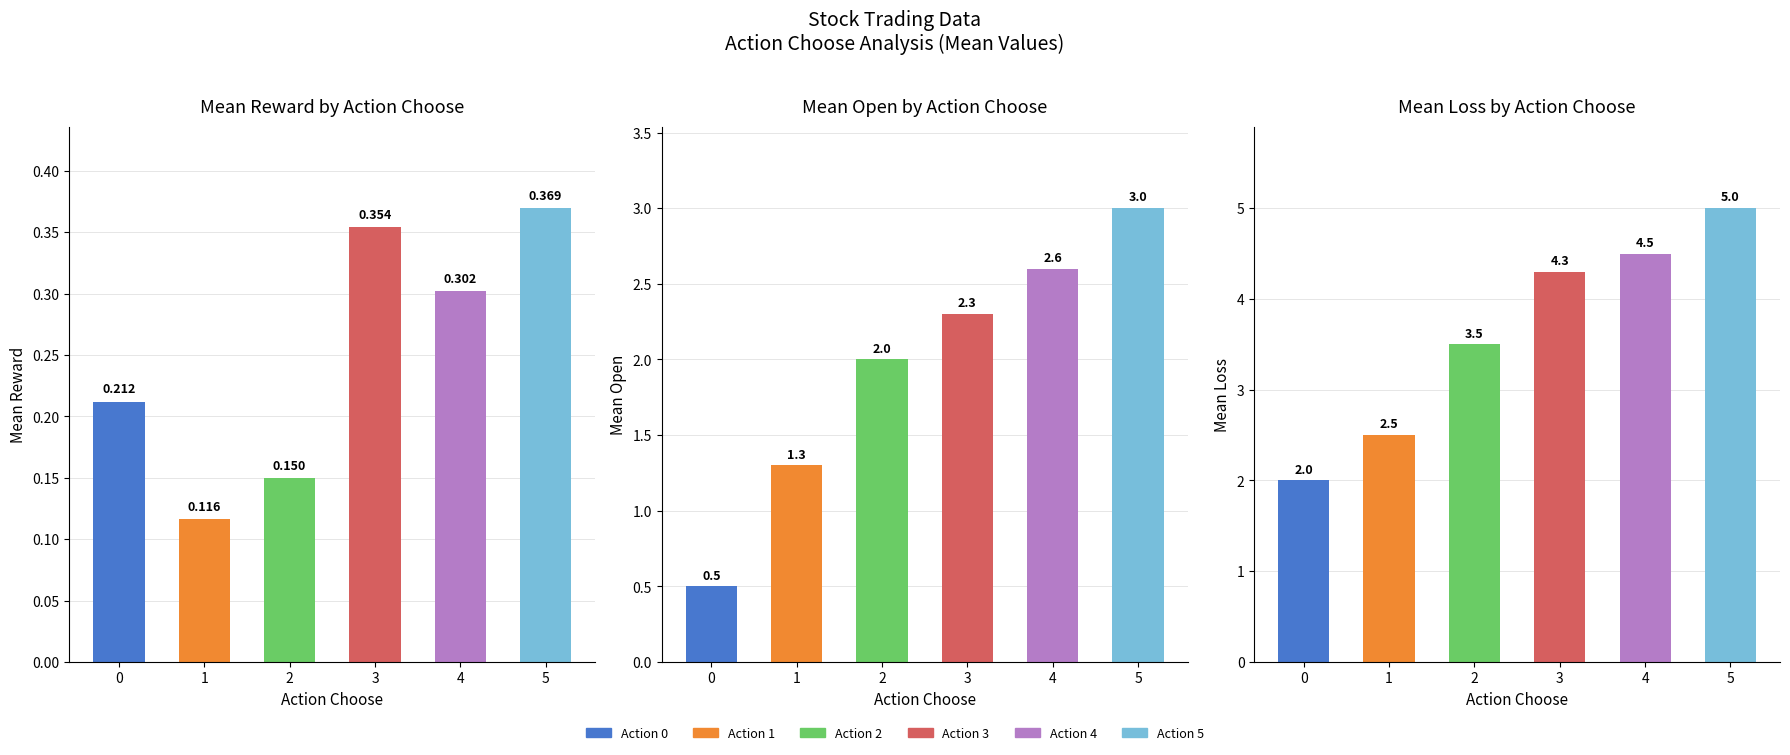

What is the difference between the maximum and second lowest values in the mean_reward series?

0.2